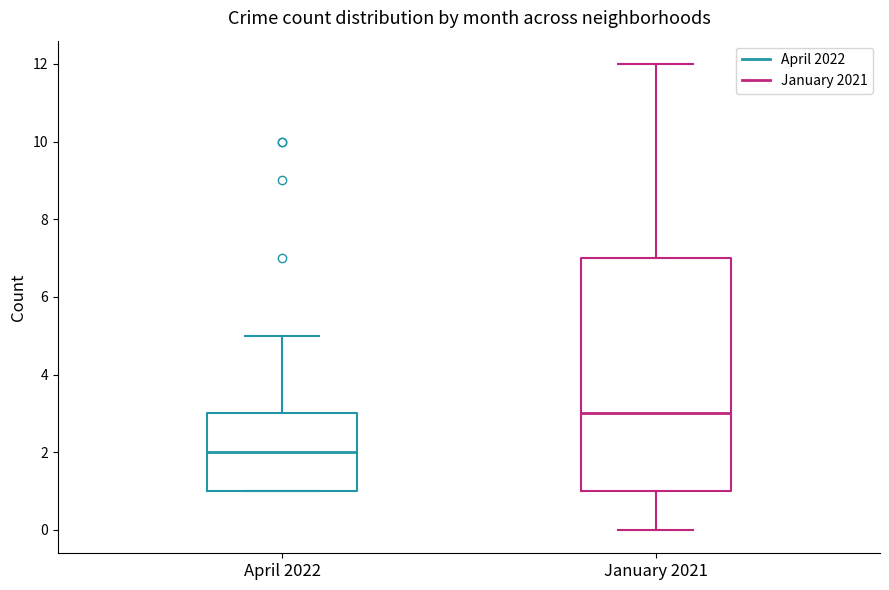

Where is the upper edge of the box for January 2021 on the y-axis? The values are not printed on the chart, so give them approximately, as read against the axis.

7